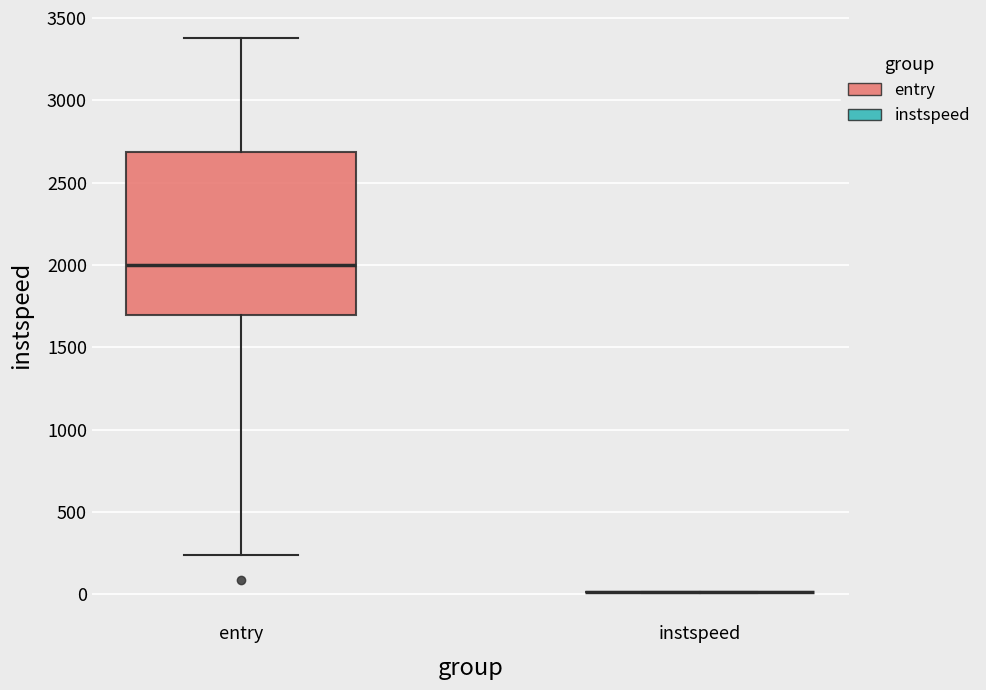

Reading left to right, read every box against the y-axis: the position of its median line, the range the box covers, and the ends of its whiskers. The values are not printed on the chart, so give them approximately, as read against the axis.

entry: median 2000, box 1700 to 2700, whiskers 250 to 3400
instspeed: box collapsed to a line at 0, whiskers 0 to 0